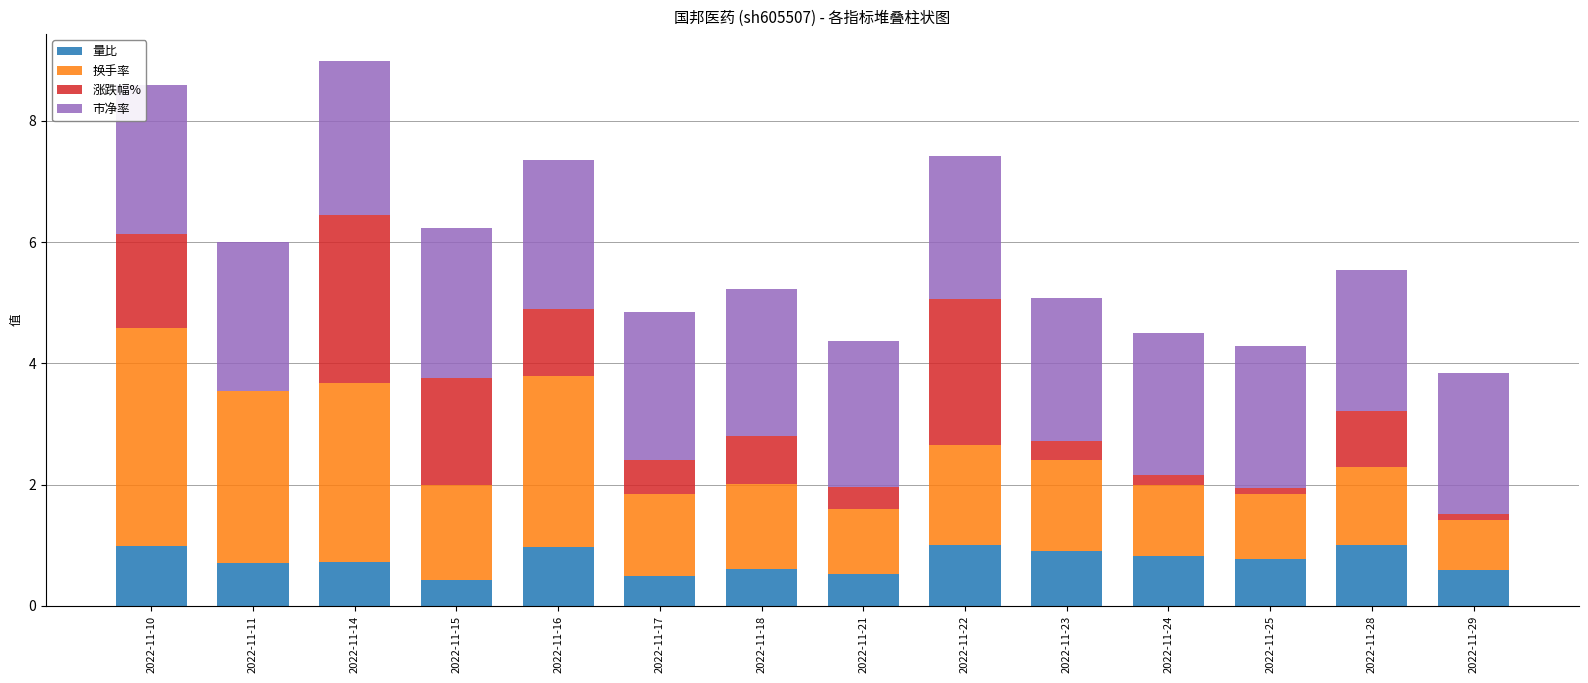

What is the highest value of the 量比 series?

1.0